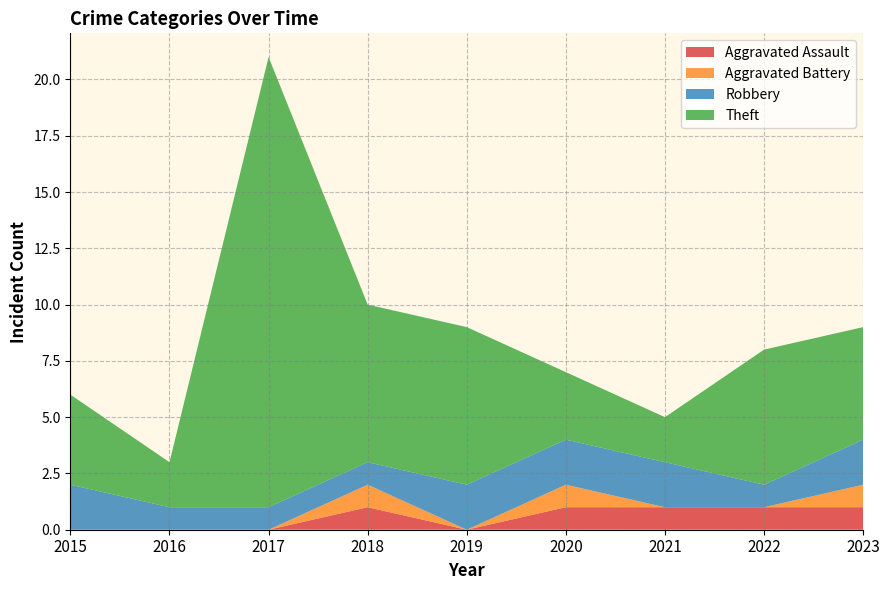

Reading left to right, transcribe all the data shown in this chart.

Aggravated Assault: 2015=0	2016=0	2017=0	2018=1	2019=0	2020=1	2021=1	2022=1	2023=1
Aggravated Battery: 2015=0	2016=0	2017=0	2018=1	2019=0	2020=1	2021=0	2022=0	2023=1
Robbery: 2015=2	2016=1	2017=1	2018=1	2019=2	2020=2	2021=2	2022=1	2023=2
Theft: 2015=4	2016=2	2017=20	2018=7	2019=7	2020=3	2021=2	2022=6	2023=5